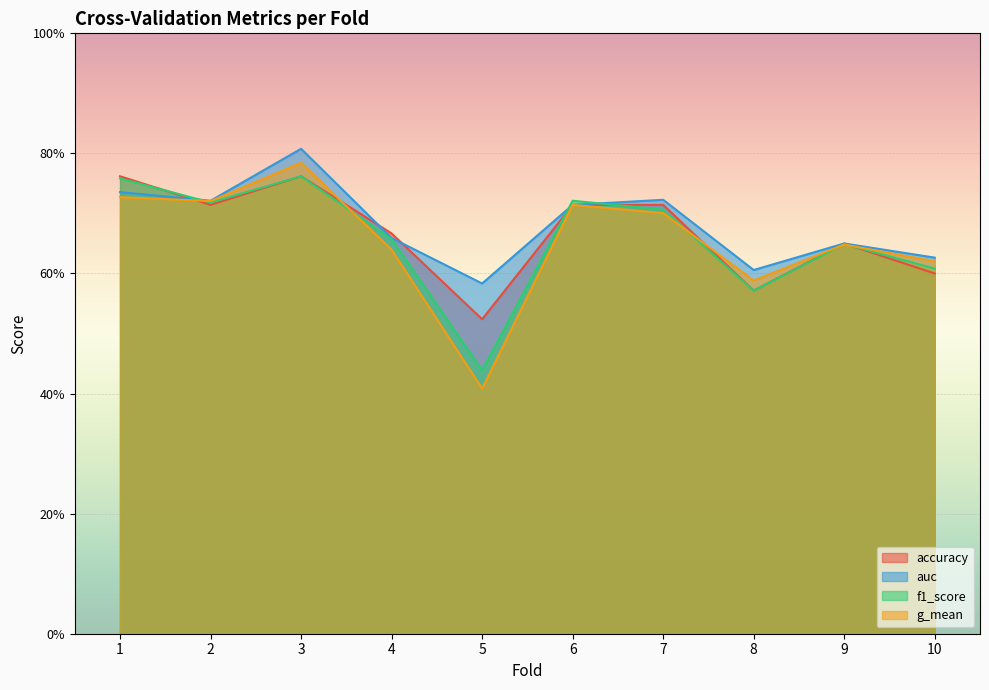

At how many categories does at least one series exceed 0?

10